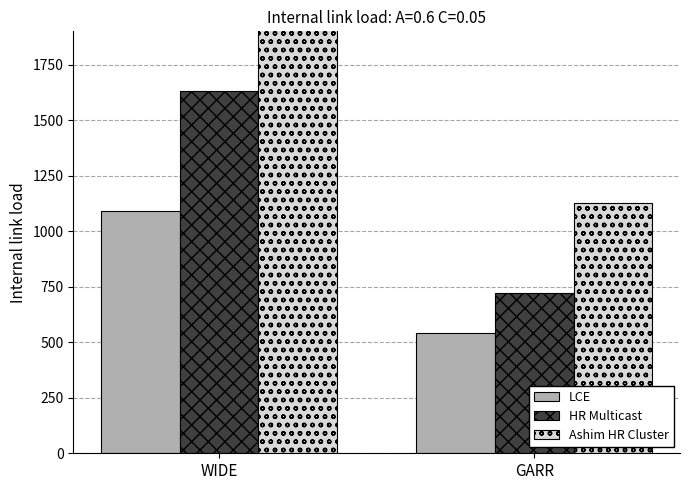

What is the sum of all Ashim HR Cluster values?

3624